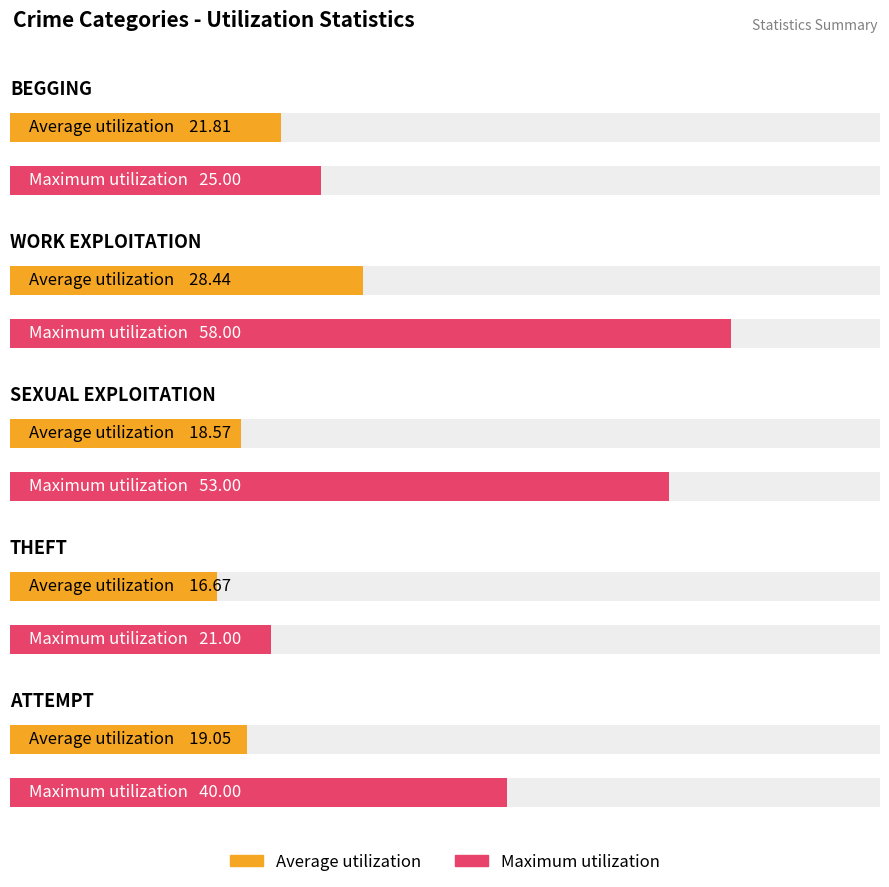

What is the label of the 4th bar from the left?

THEFT